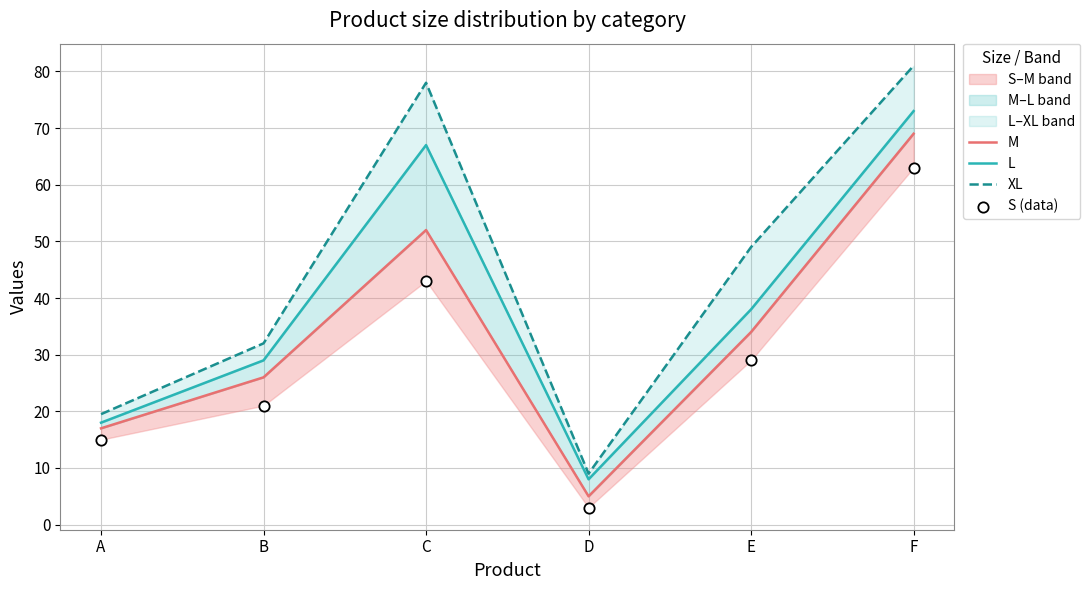

What are all the series names shown in the legend?

M, L, XL, S (data)